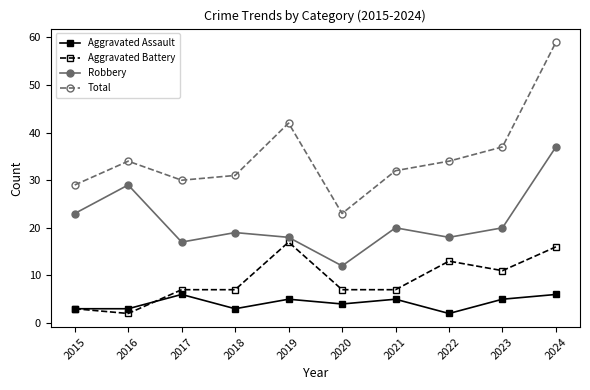

The value of Total at 2019 is 42. True or false?

True